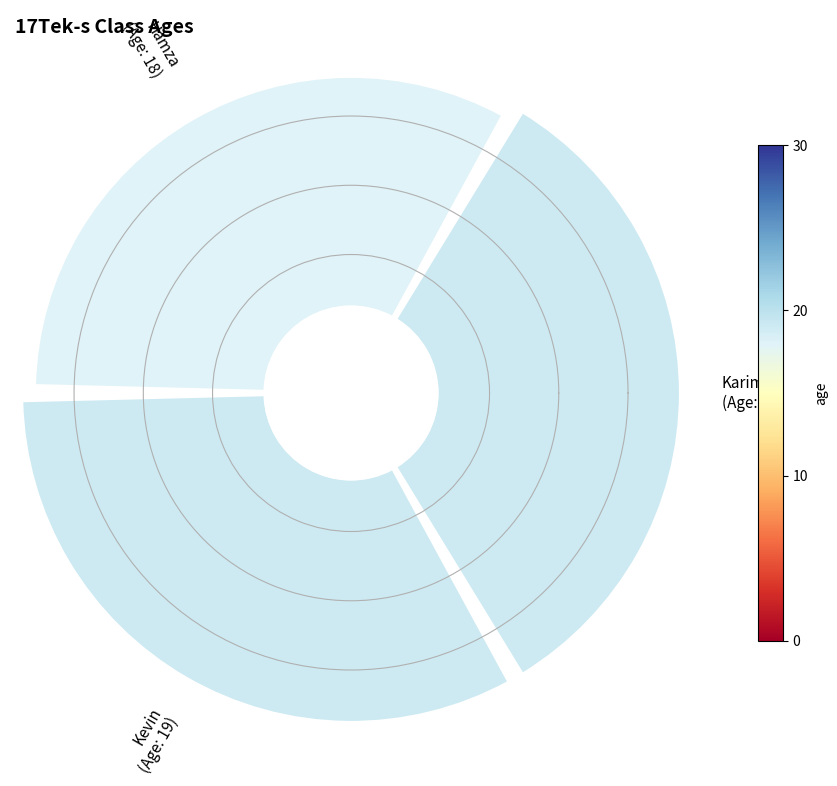

Which category has the biggest portion of the pie?

Karim